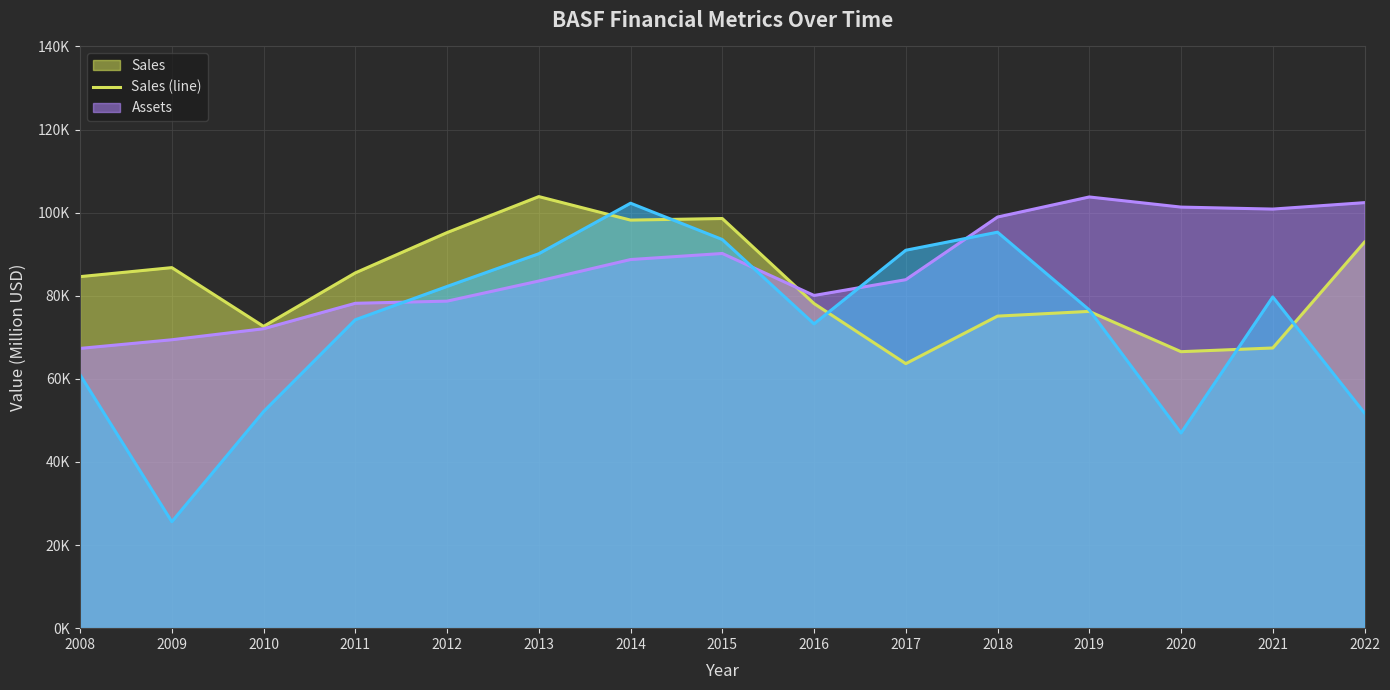

How many lines are shown in the chart?

3